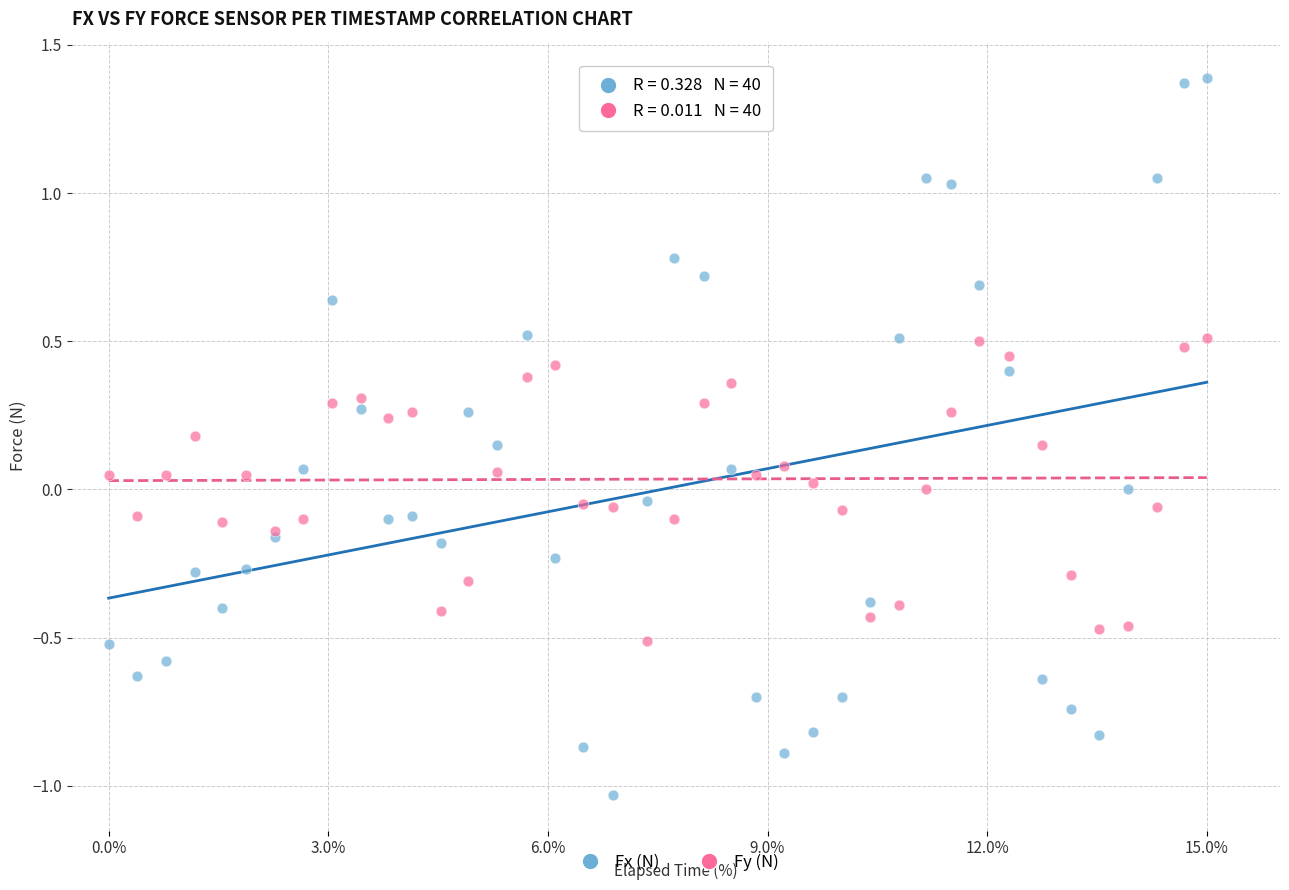

Which series contains the lowest Y value?

Fx (N)